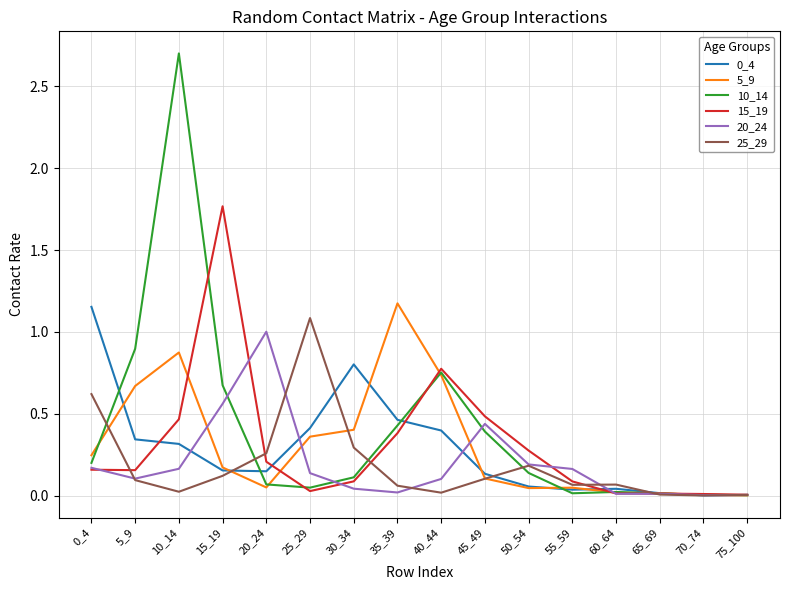

How many distinct data groups are displayed?

6